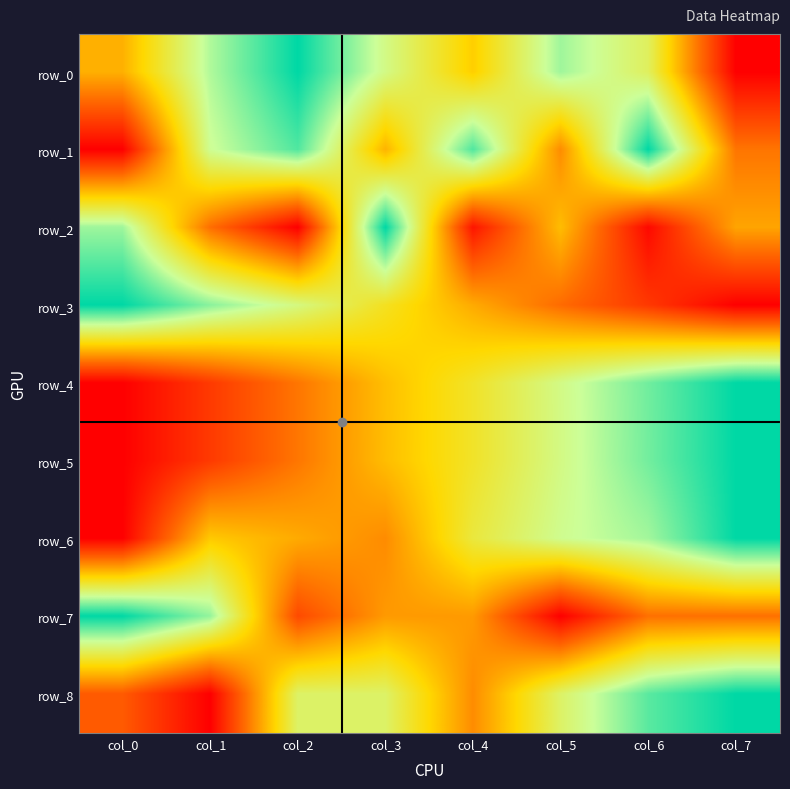

Reading left to right, transcribe all the data shown in this chart.

row_0: 0.4	0.8	1.0	0.7	0.5	0.8	0.7	0.0
row_1: 0.0	0.7	0.9	0.4	0.9	0.3	1.0	0.3
row_2: 0.8	0.3	0.0	1.0	0.1	0.4	0.0	0.4
row_3: 1.0	0.8	0.7	0.6	0.4	0.3	0.1	0.0
row_4: 0.0	0.1	0.3	0.4	0.6	0.7	0.9	1.0
row_5: 0.0	0.1	0.3	0.4	0.6	0.7	0.9	1.0
row_6: 0.0	0.5	0.4	0.3	0.6	0.7	0.8	1.0
row_7: 1.0	0.8	0.2	0.4	0.4	0.0	0.3	0.3
row_8: 0.2	0.0	0.7	0.7	0.3	0.7	0.9	1.0